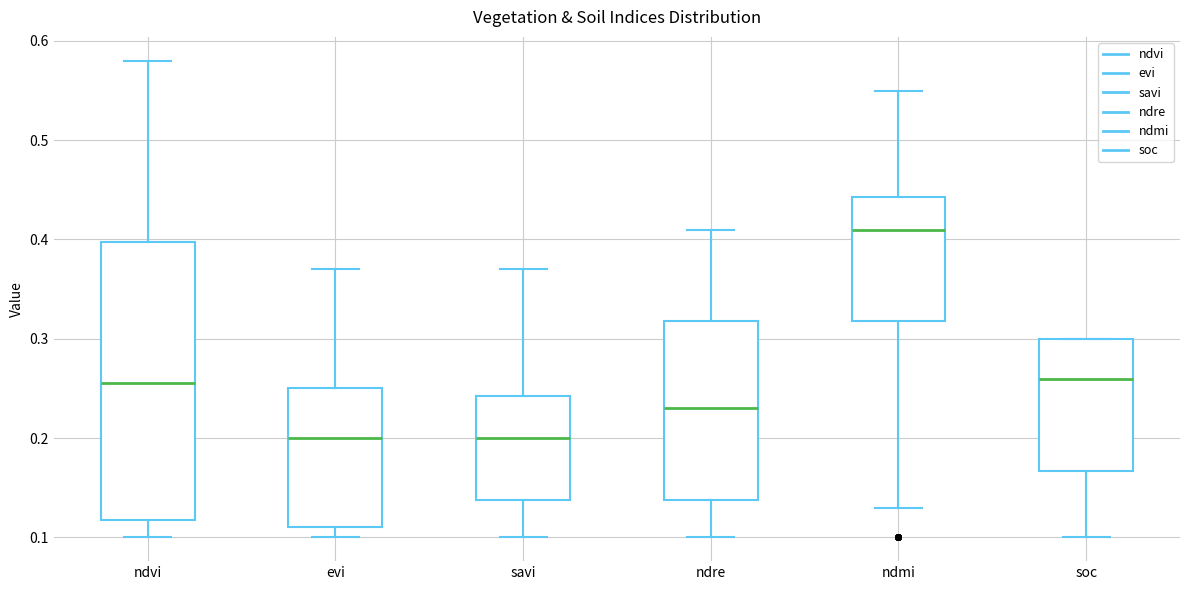

Which box is the tallest, from its lower edge to its upper edge?

ndvi